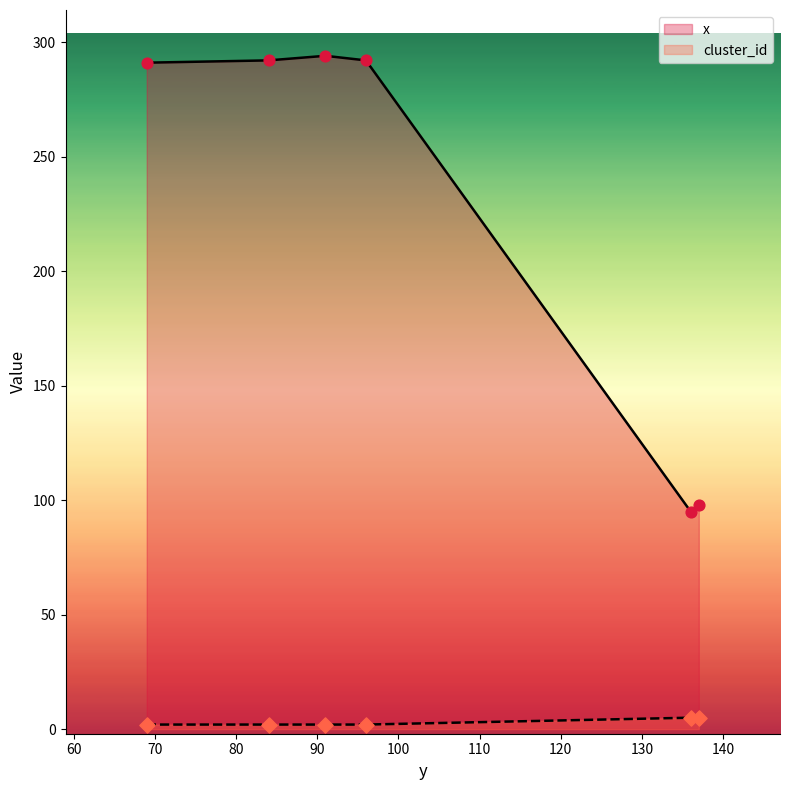

At how many categories does at least one series exceed 275?

4